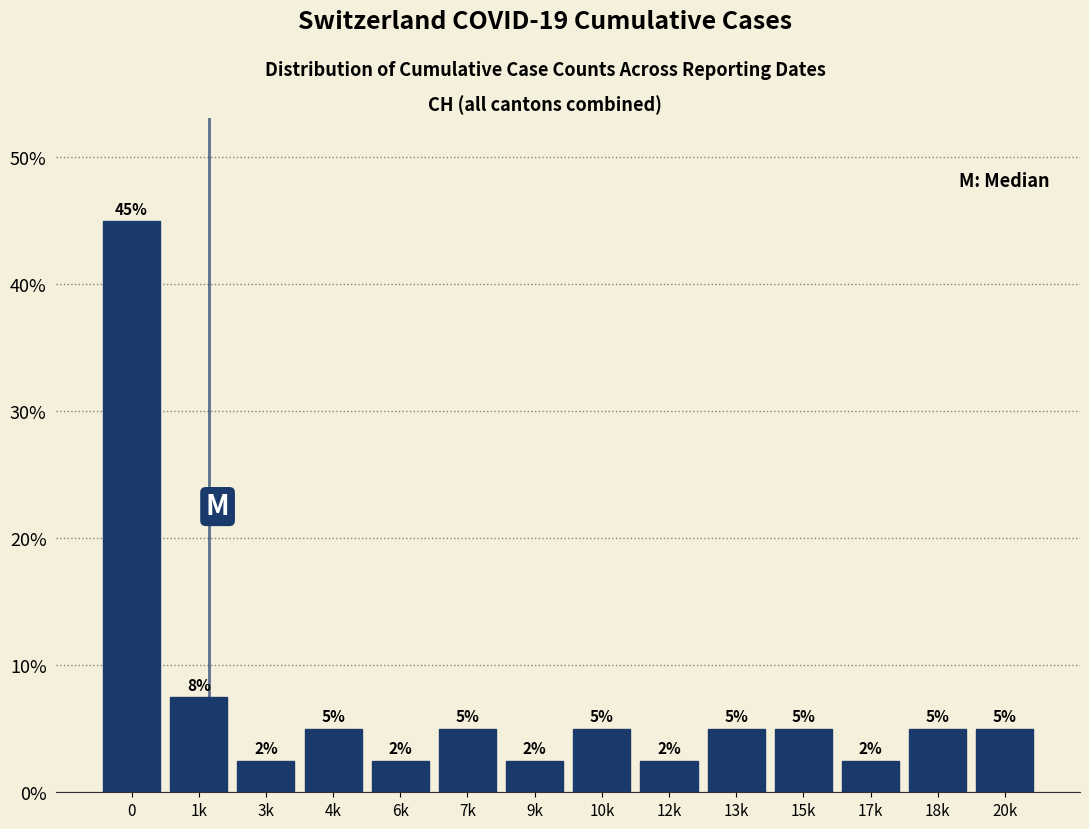

What position from the left is 7k?

6